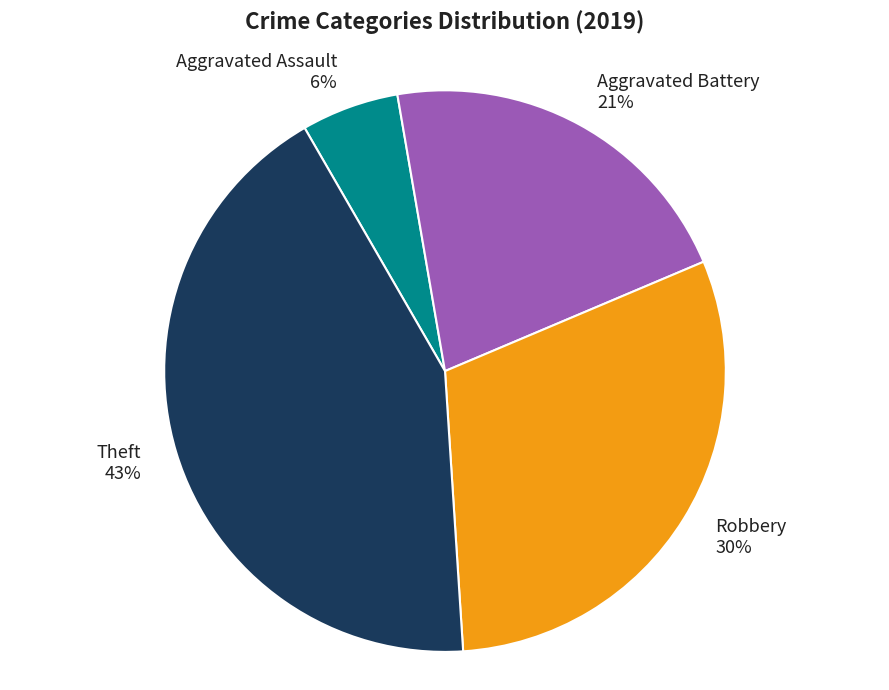

To the nearest percent, what percentage of the pie is Aggravated Assault?

6%